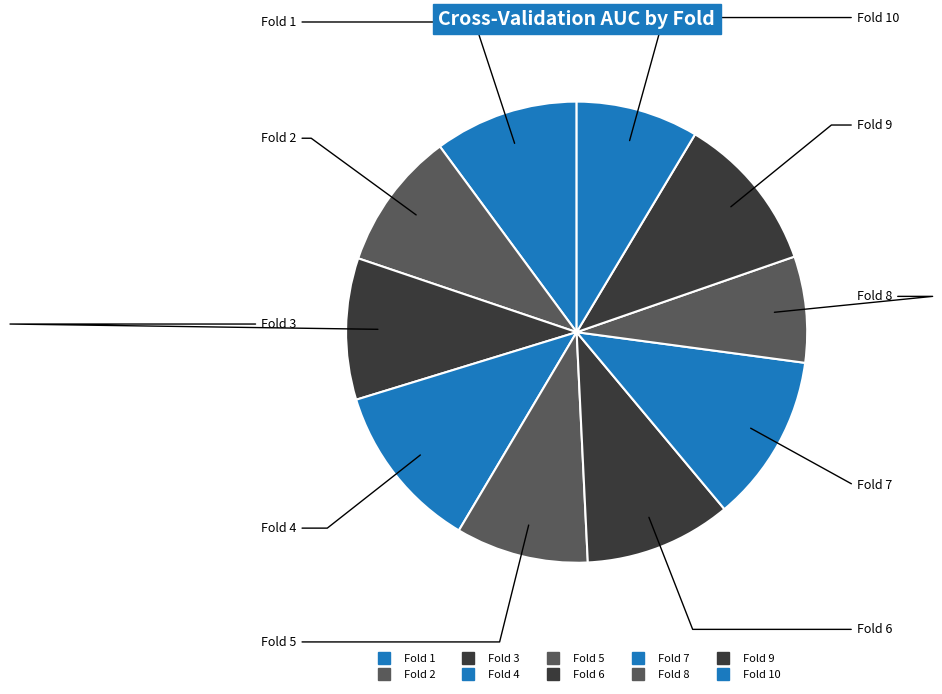

What is the smallest slice in the pie chart?

Fold 8